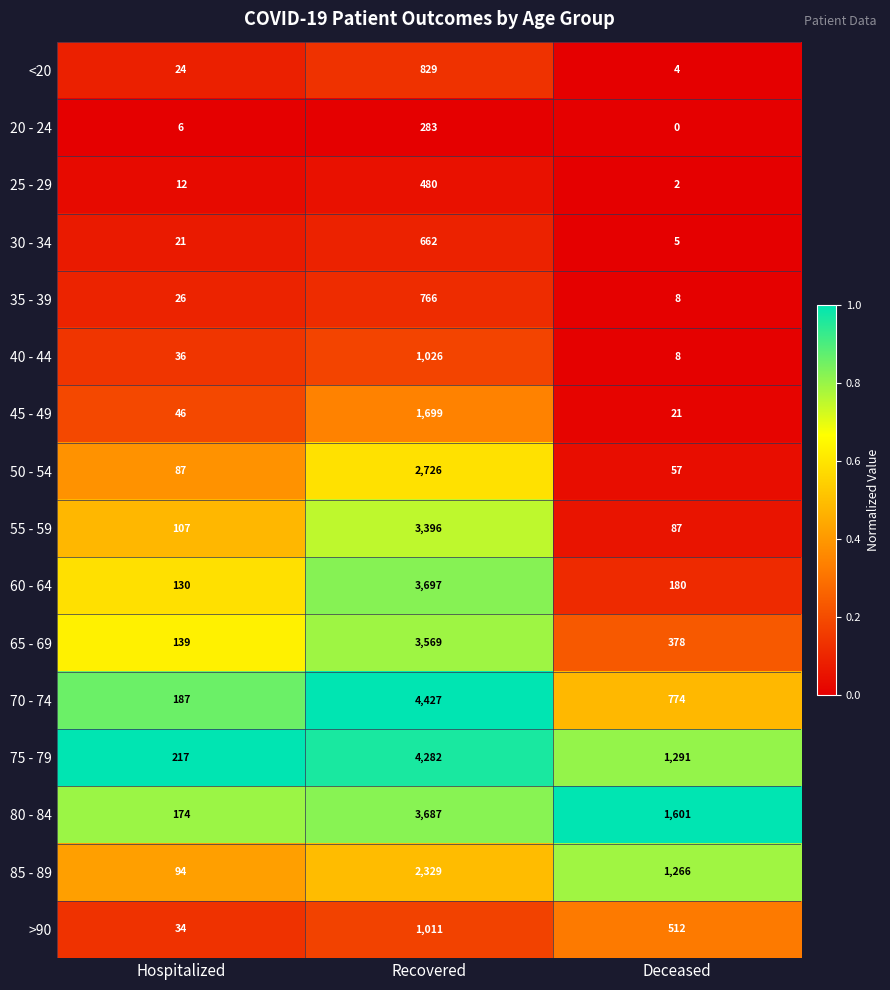

At which label does >90 reach its minimum?

Hospitalized